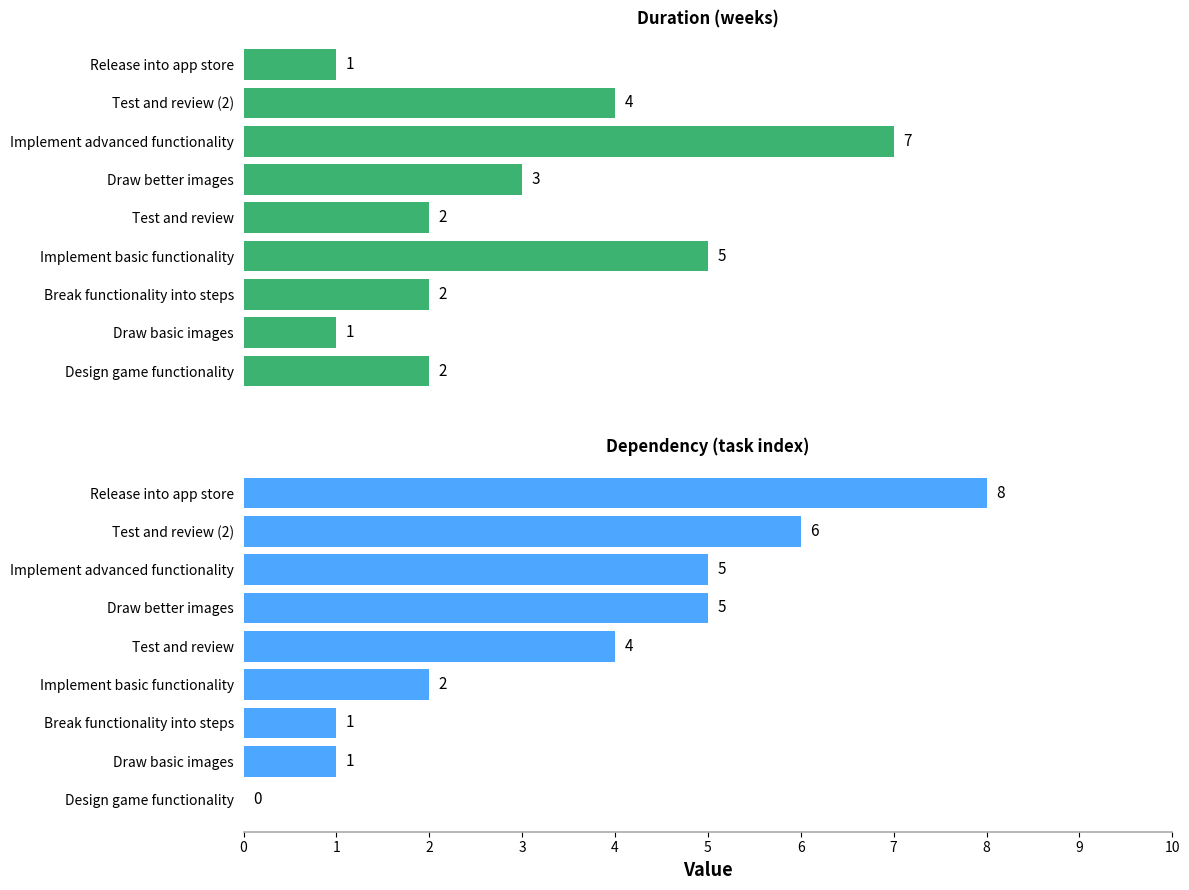

Which series has the largest total across all categories?

Dependency